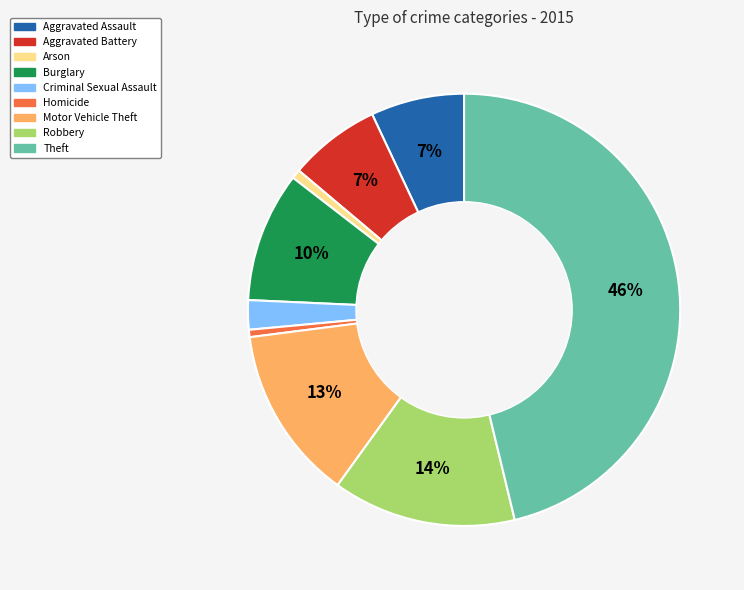

True or false: Aggravated Assault accounts for 22% of the total.

False